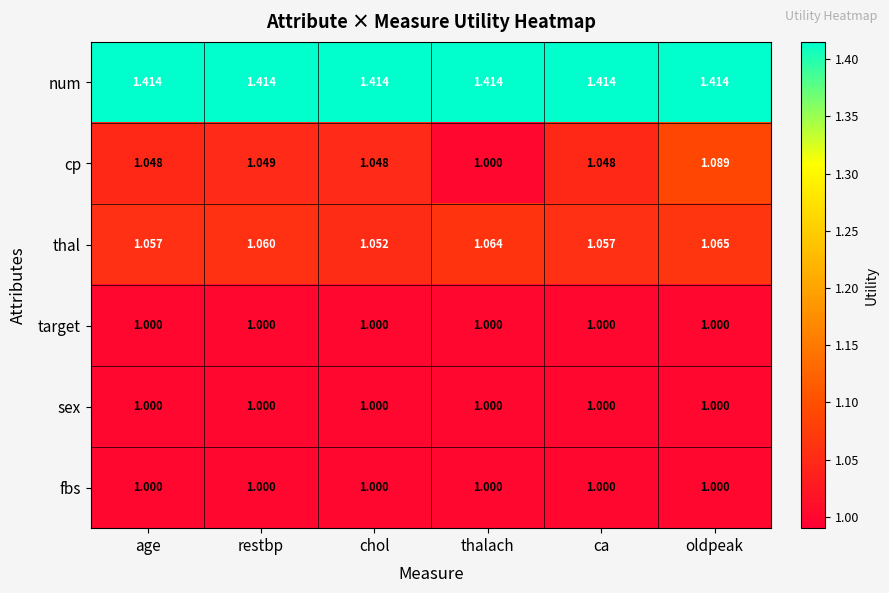

Which series has the largest total across all categories?

num